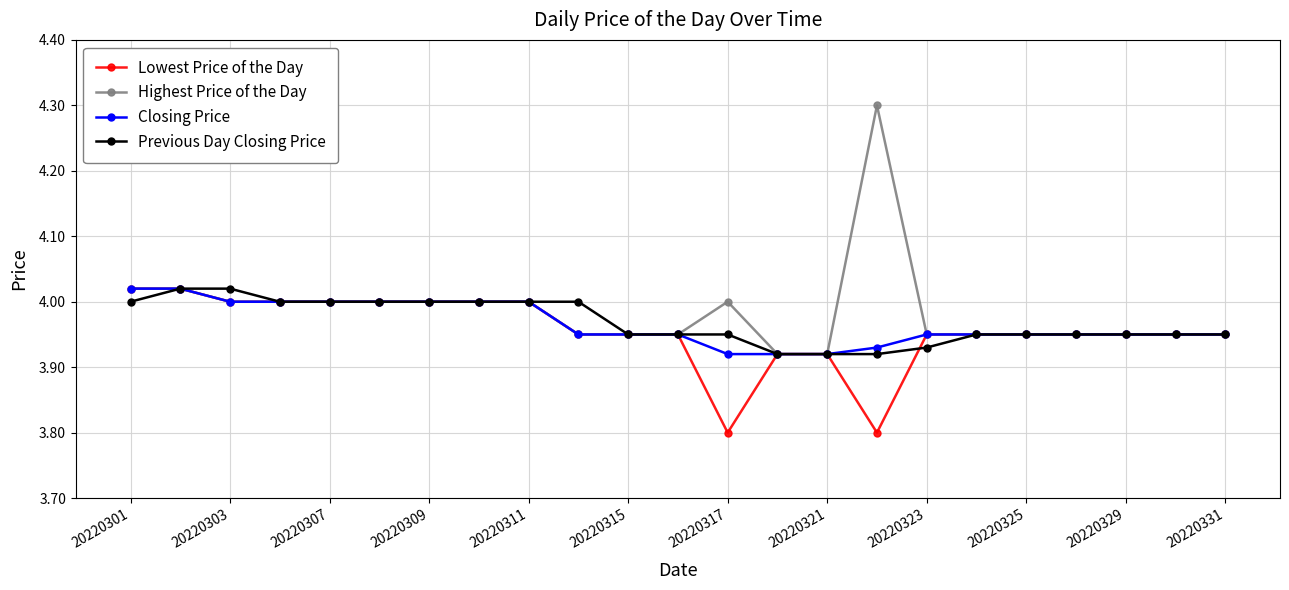

What are all the series names shown in the legend?

Lowest Price of the Day, Highest Price of the Day, Closing Price, Previous Day Closing Price